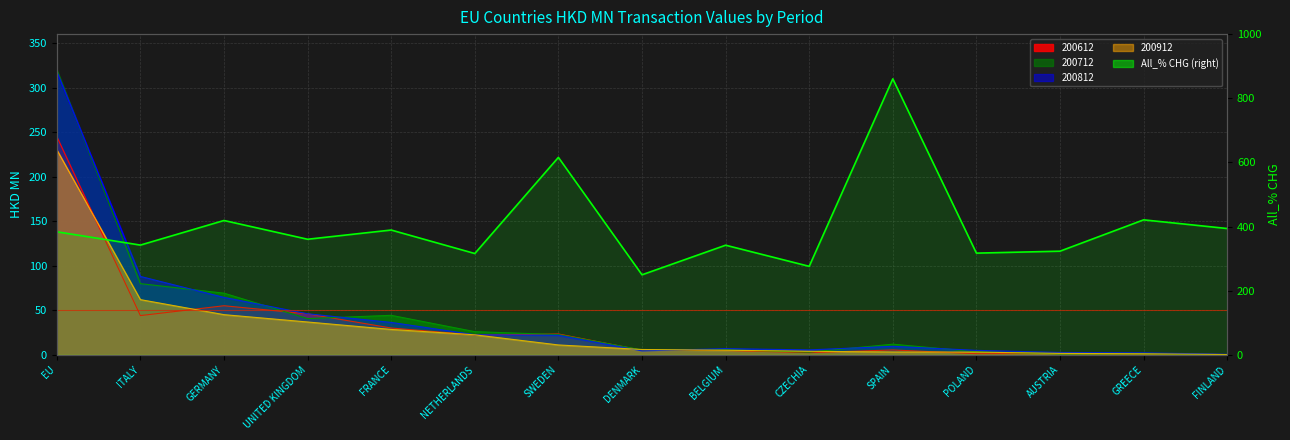

True or false: the data shows 681.3 at FRANCE.

False